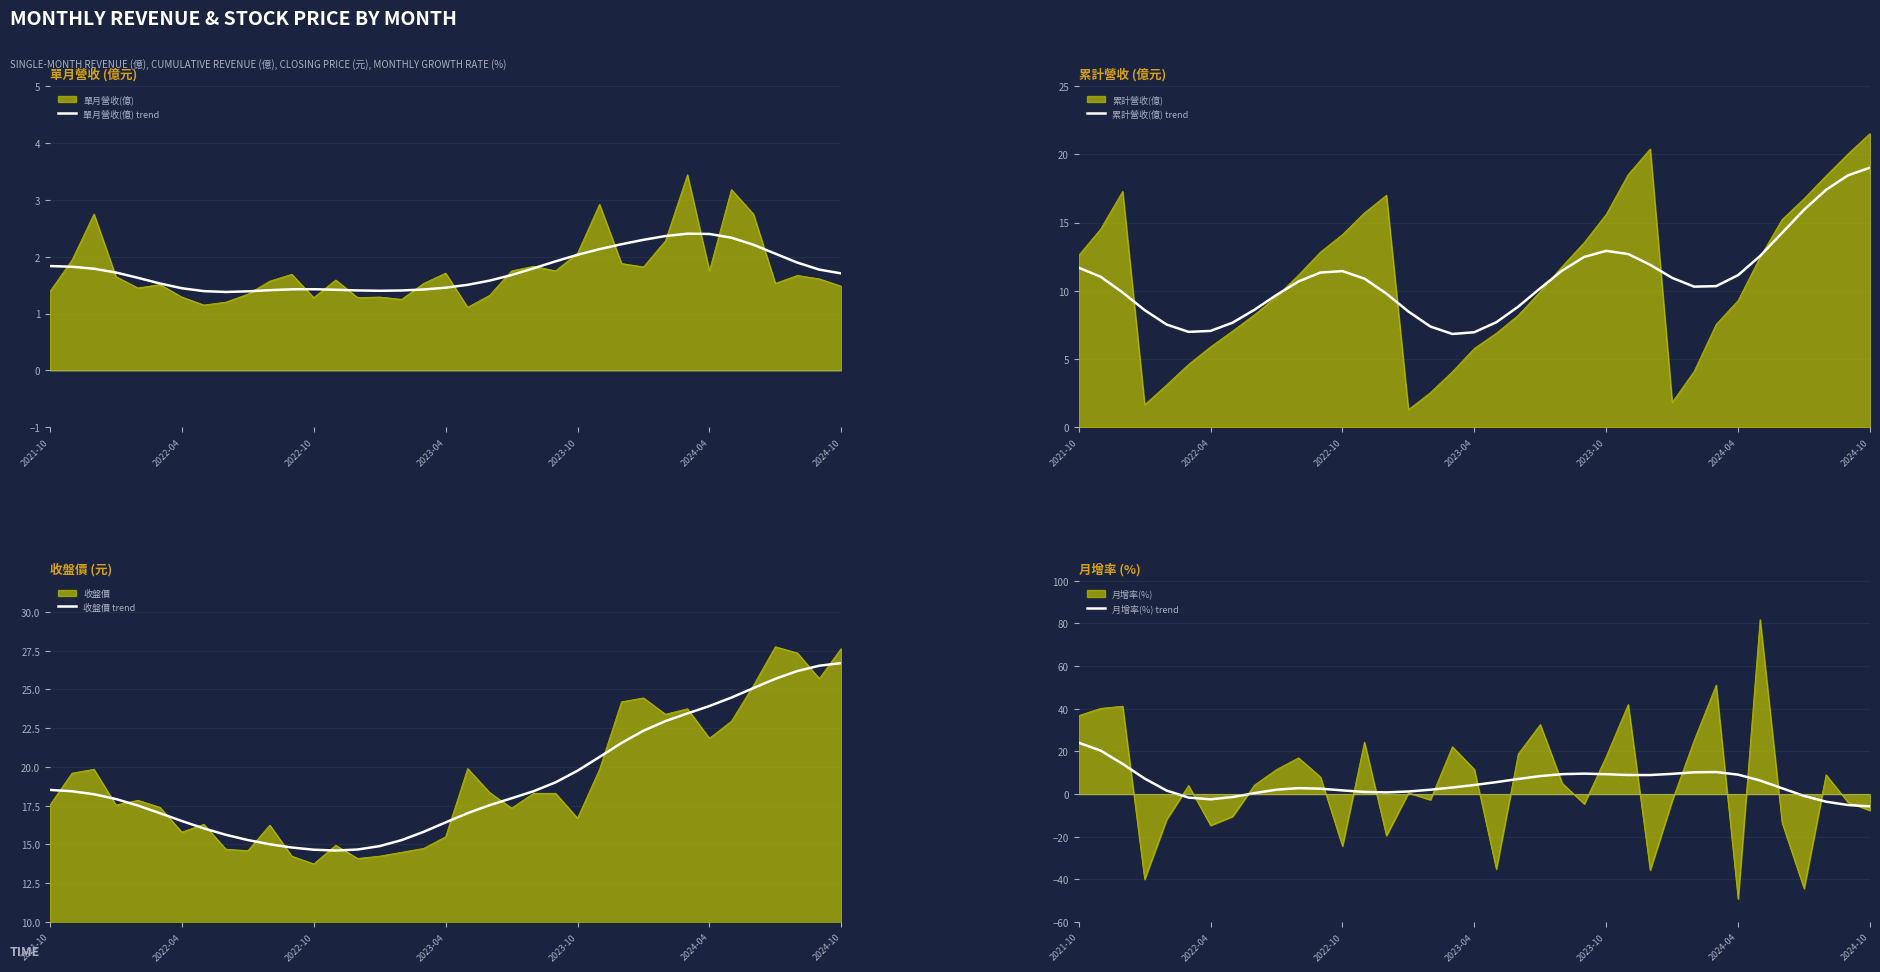

Does the chart display data point markers on the line(s)?

No